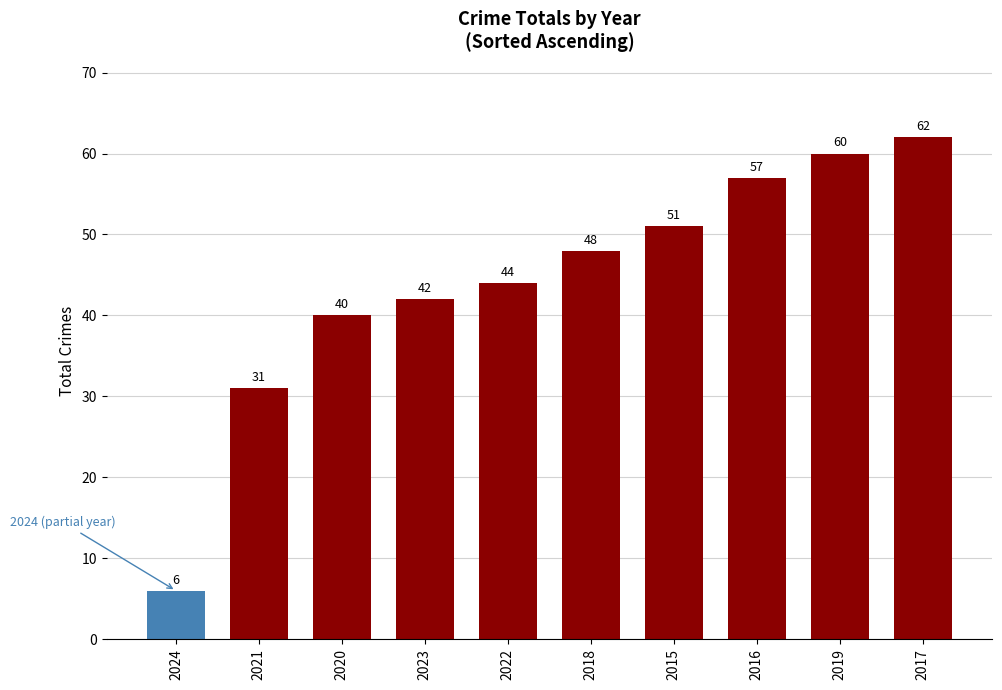

What position from the left is 2022?

5